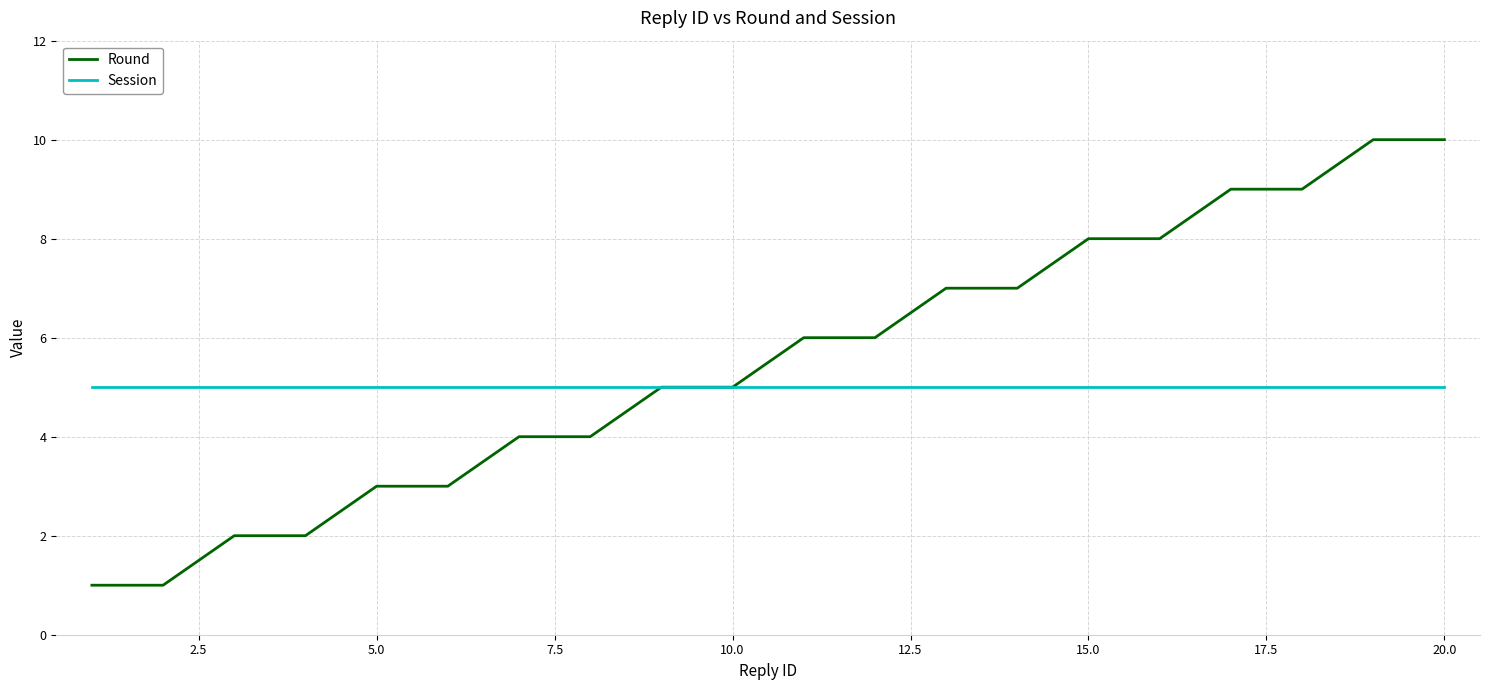

What is the greatest value displayed?

10